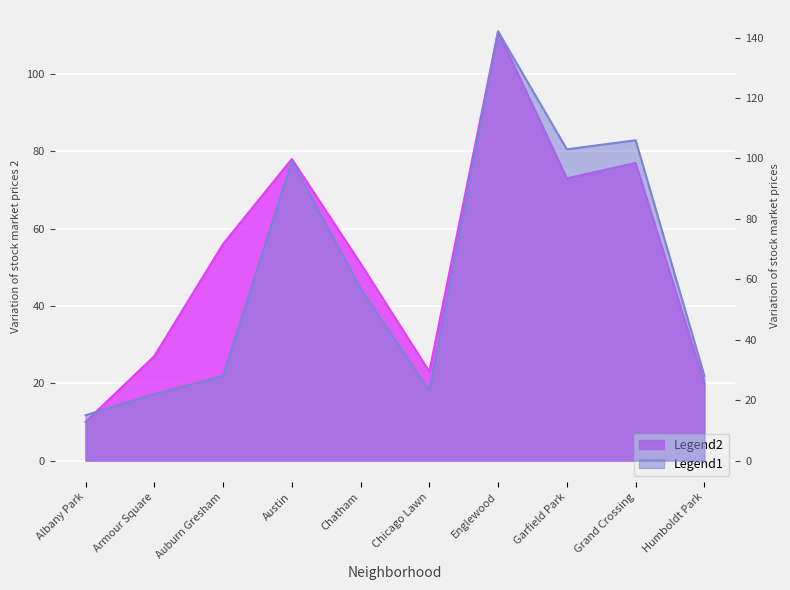

After their last crossing, which series has the higher values: Legend1 or Legend2?

Legend1